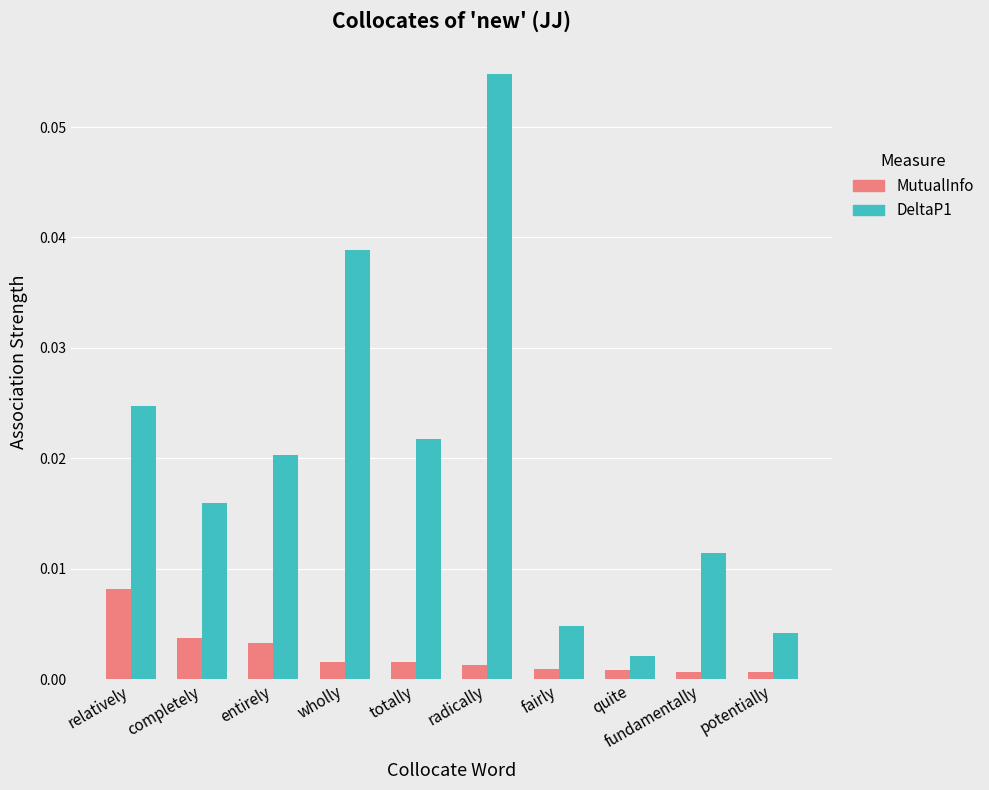

List the series in order of their overall mean, highest first.

DeltaP1, MutualInfo